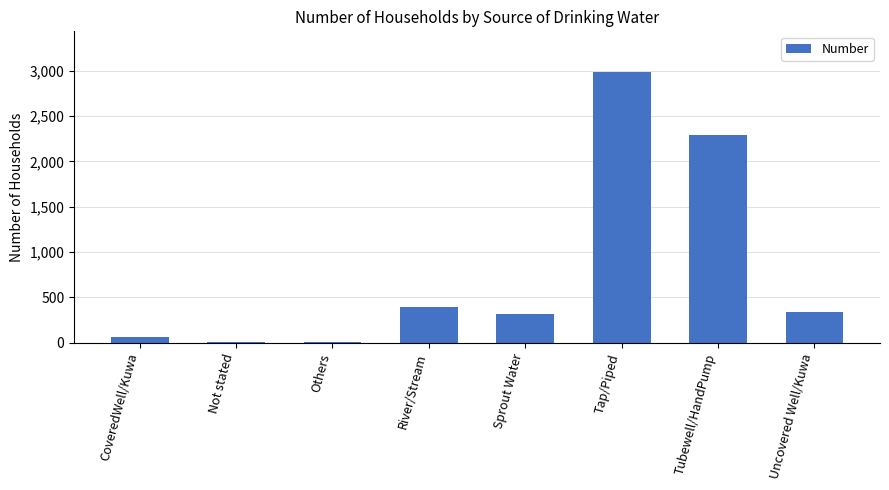

How many categories are shown in the chart?

8